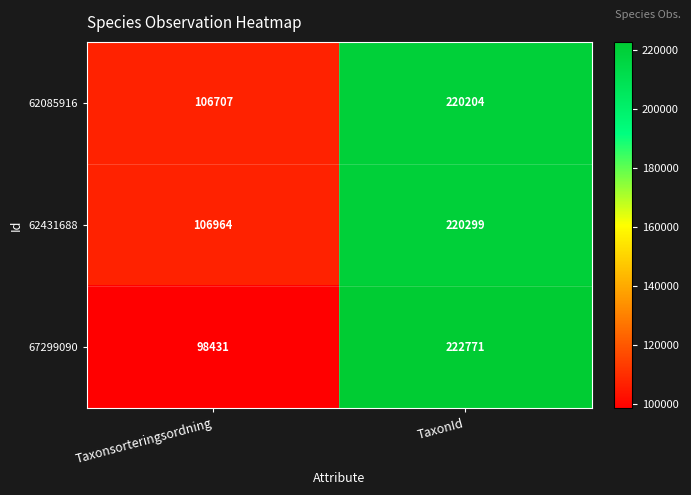

Rank the series by their maximum value, from highest to lowest.

67299090, 62431688, 62085916